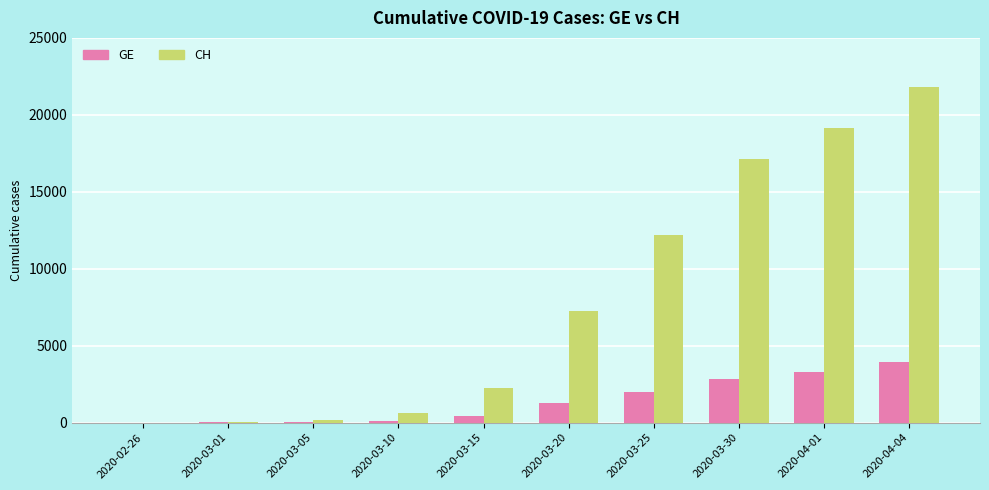

What is the sum of the GE values at 2020-03-05 and 2020-03-20?

1327